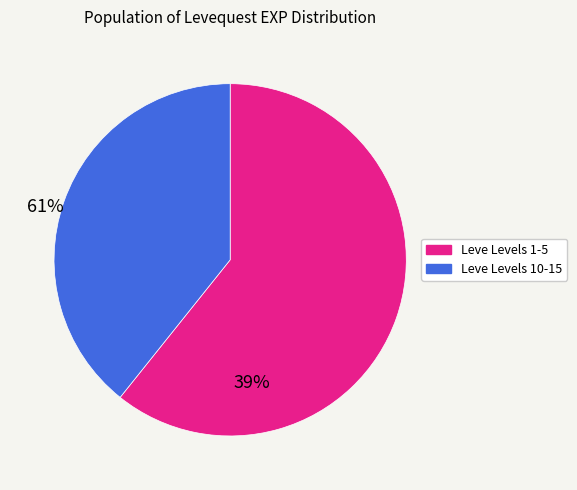

Is there a majority slice in this chart?

Yes